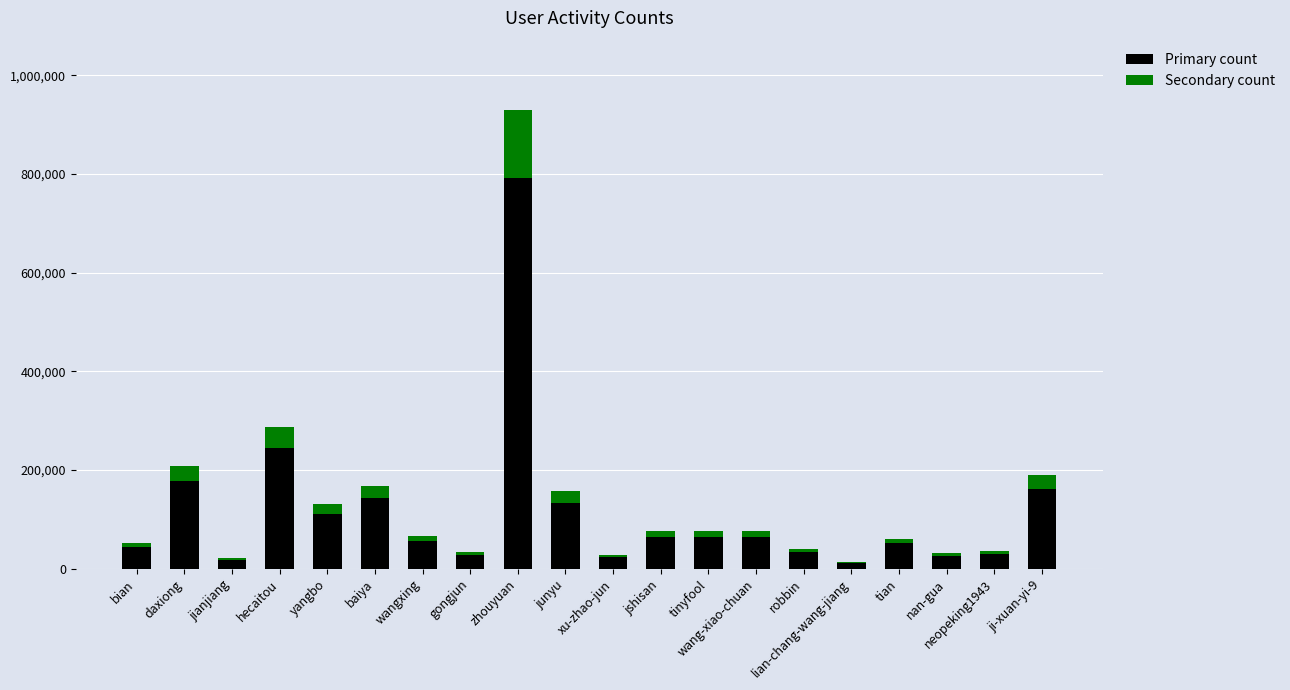

What is the maximum value for Primary count?

791247